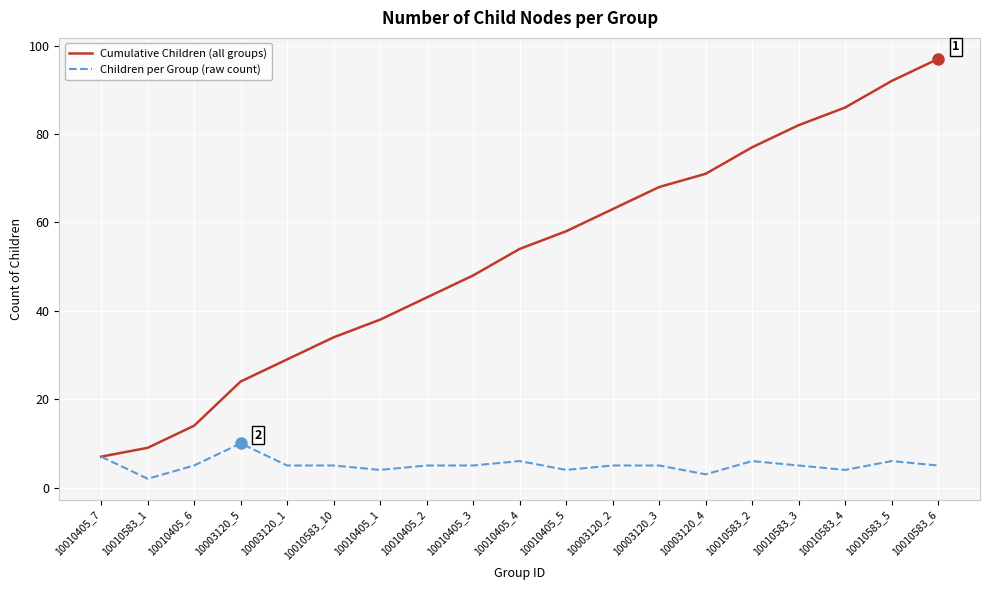

True or false: Cumulative Children (all groups) has a value of 92 at 10003120_4.

False